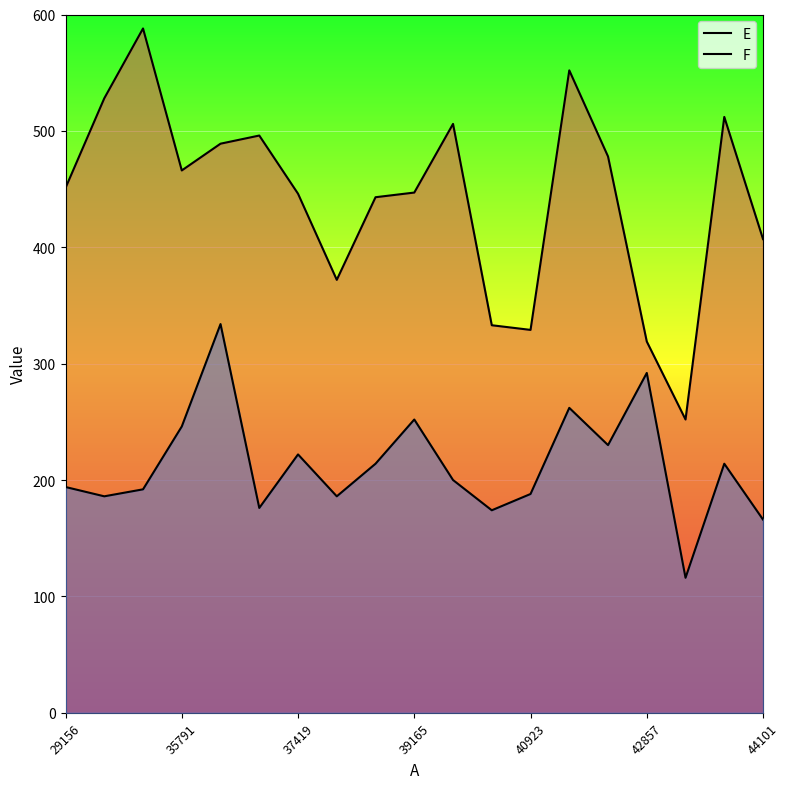

How many distinct data groups are displayed?

2